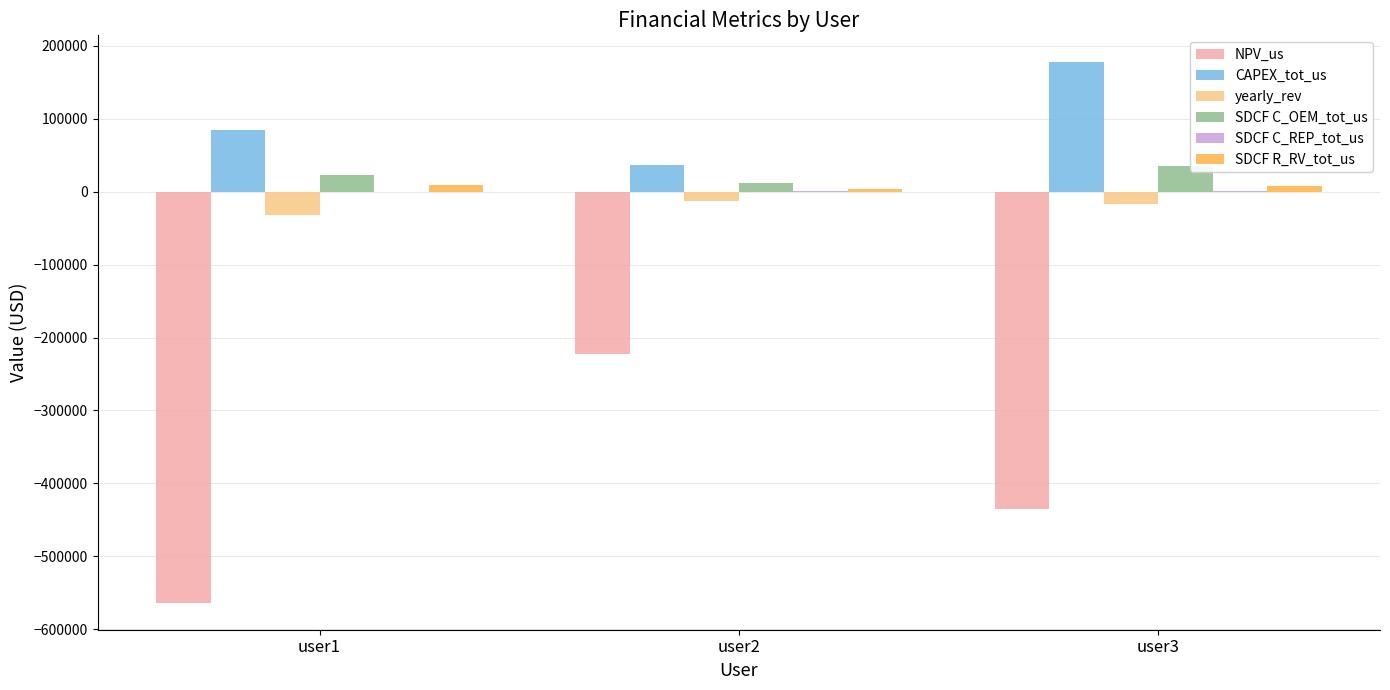

Which series has the largest total across all categories?

CAPEX_tot_us